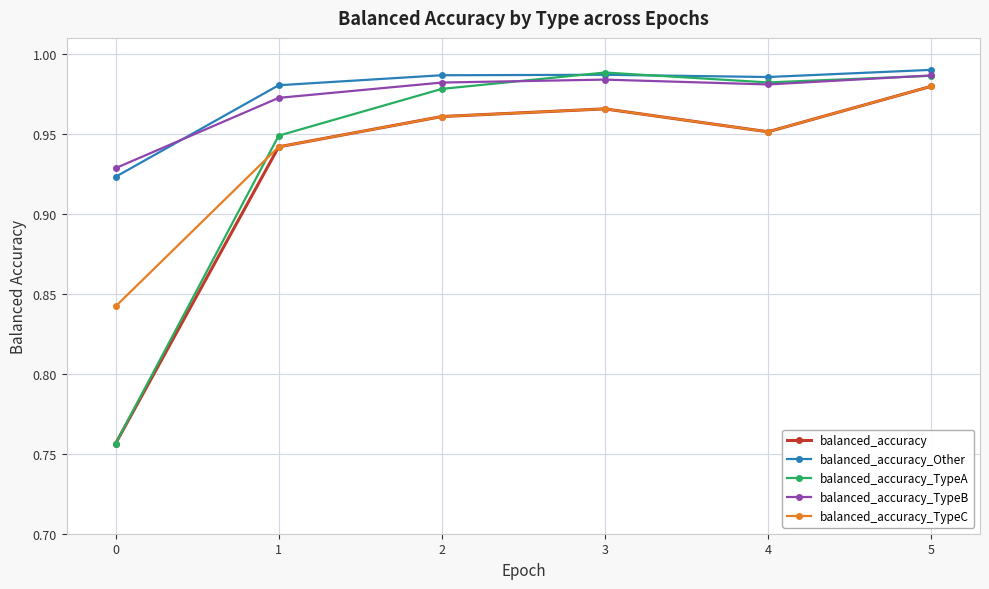

Count the balanced_accuracy_Other values in the range 0 to 1.

6